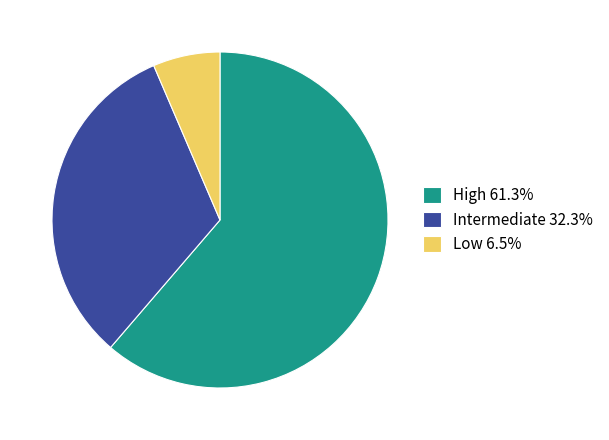

Do Intermediate 32.3% and Low 6.5% together represent more than half of the pie?

No